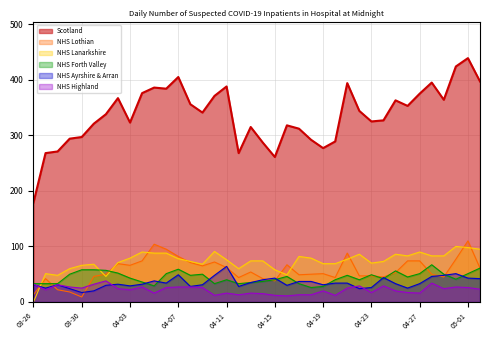

What is the label of the 20th point from the left?

2020-04-14